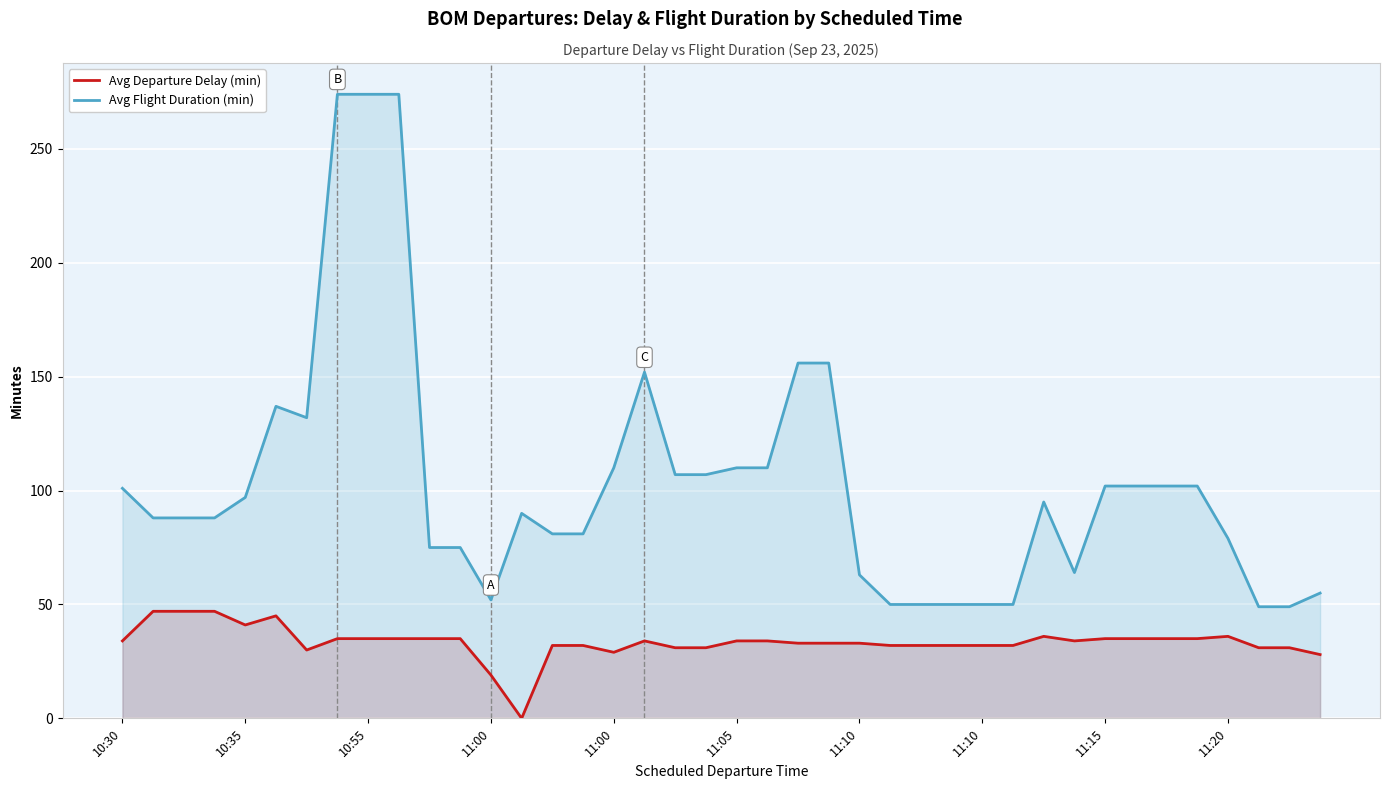

What is the difference between the Avg Departure Delay (min) values at 34 and 17?

1